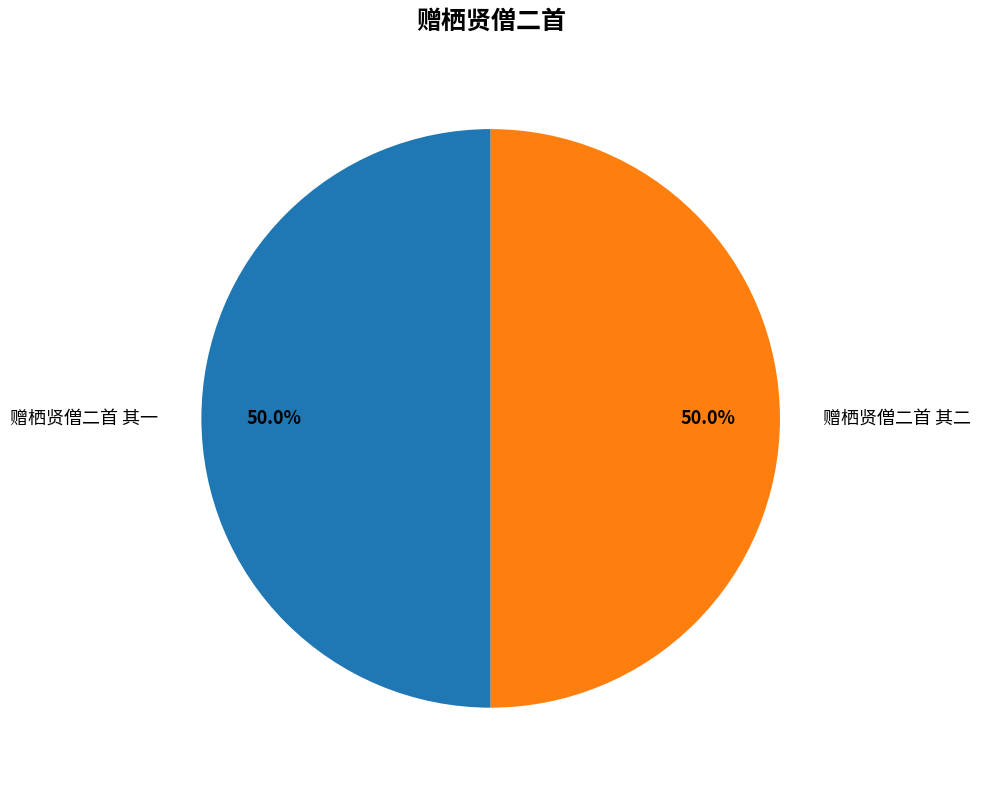

Approximately how many times larger is the value at 赠栖贤僧二首 其二 compared to 赠栖贤僧二首 其一?

1.0